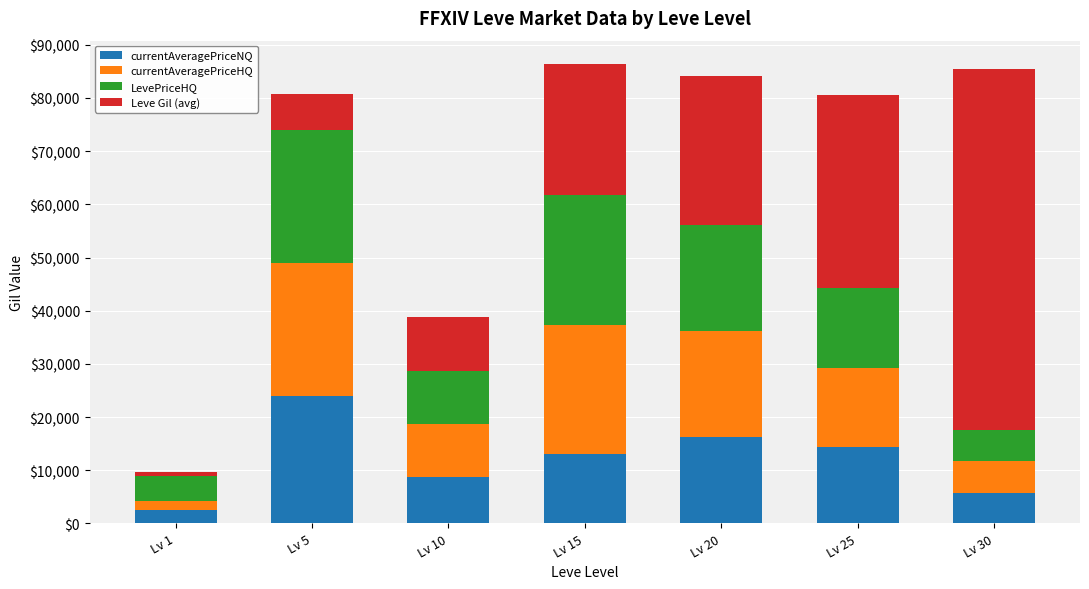

What is the minimum value for currentAveragePriceNQ?

2444.3